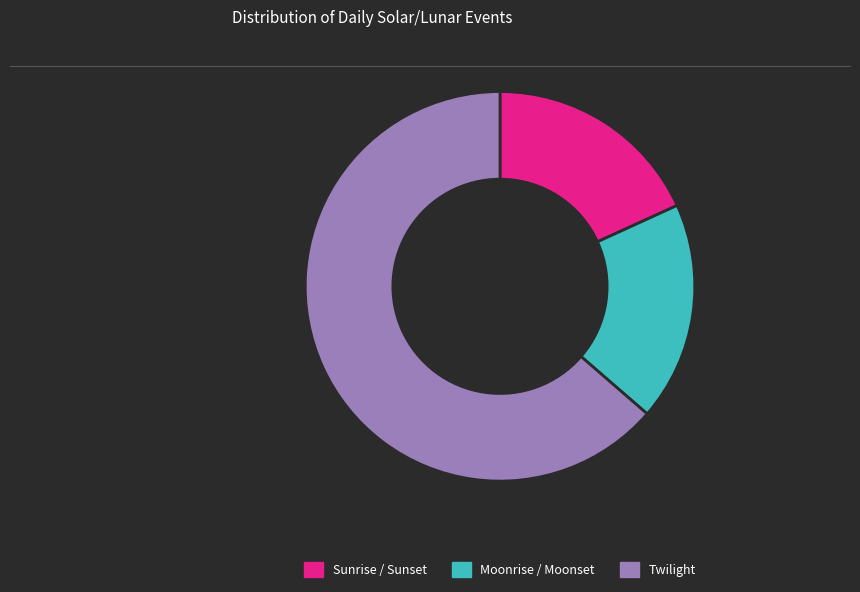

How many slices are in this pie chart?

3